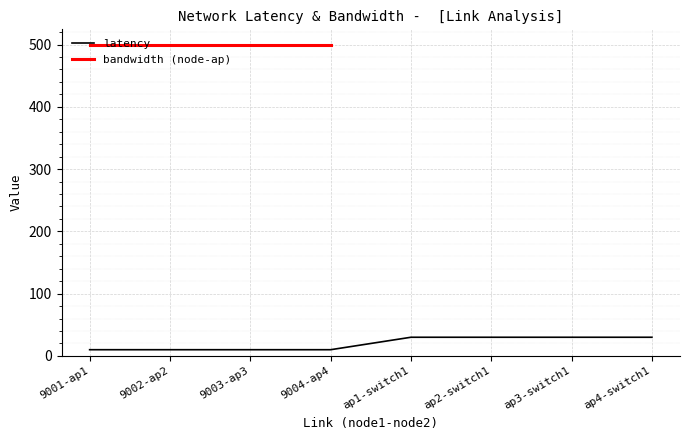

How many data points are less than 30?

4